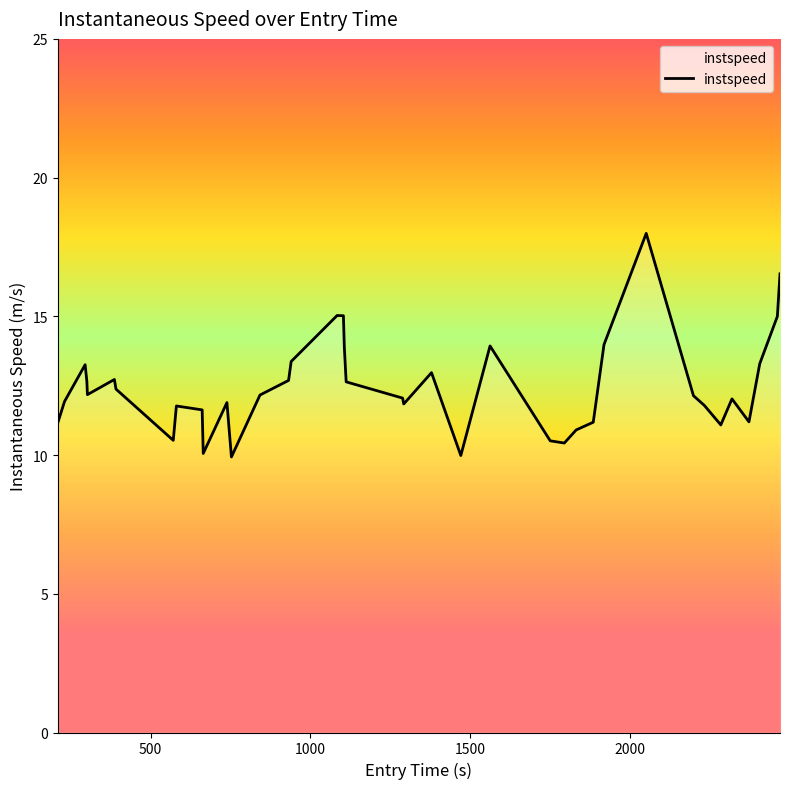

What is the difference between the maximum and minimum values?

8.1